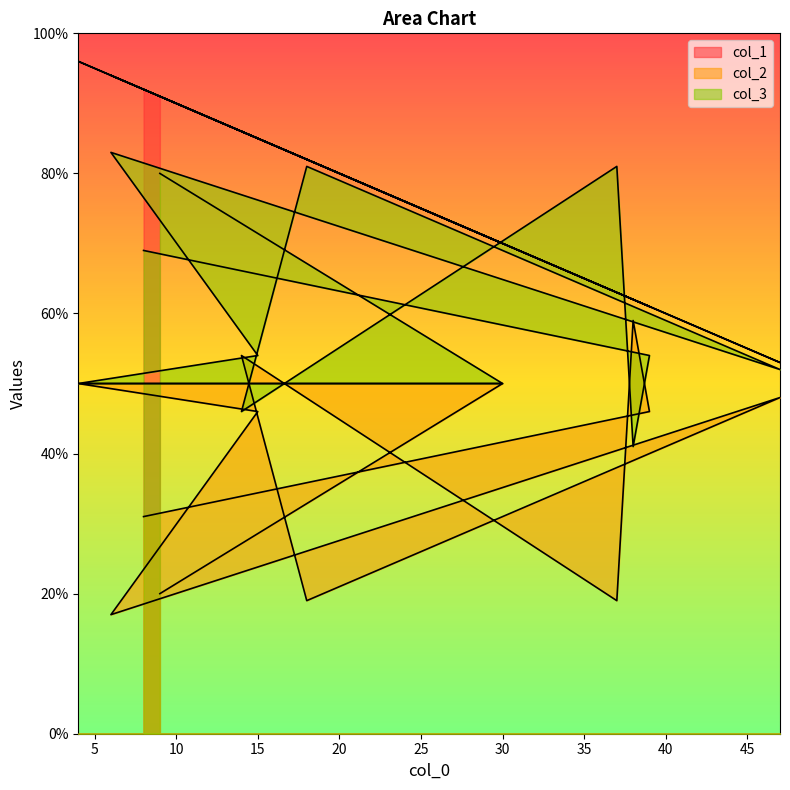

What is the difference between the second highest and second lowest values in the col_2 series?

35